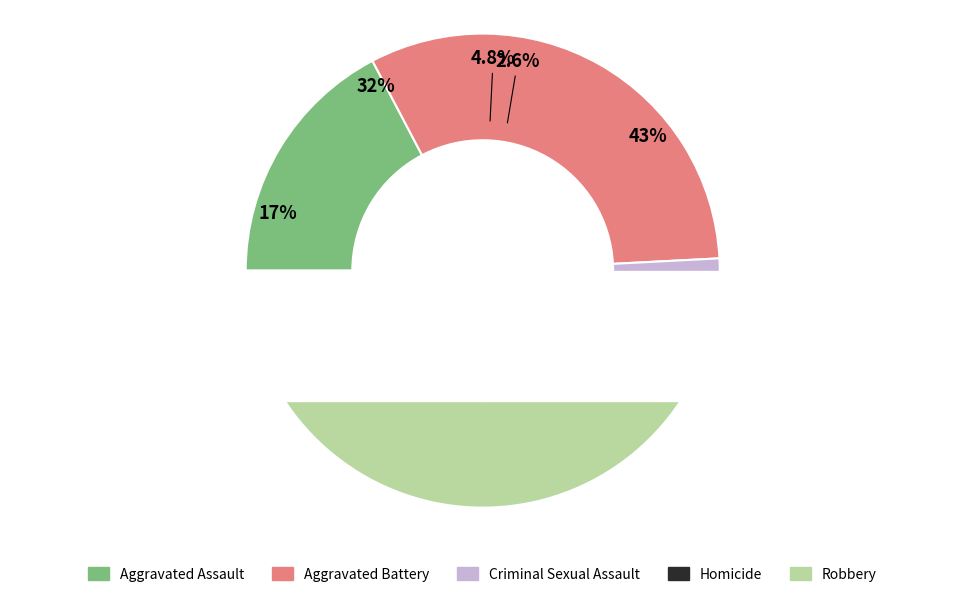

True or false: Criminal Sexual Assault accounts for 1% of the total.

False